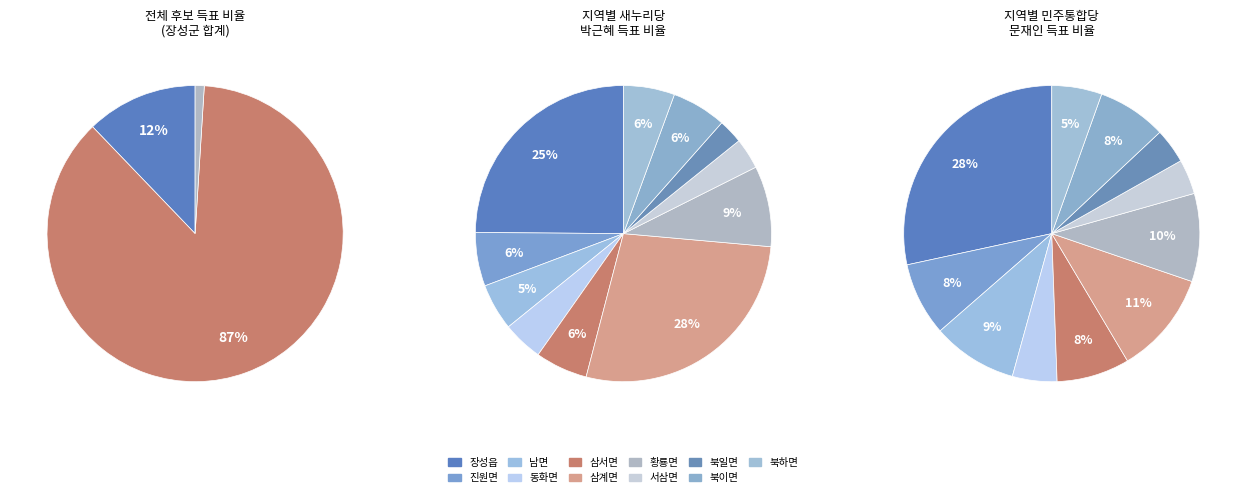

To the nearest percent, what portion does 동화면 represent?

5%